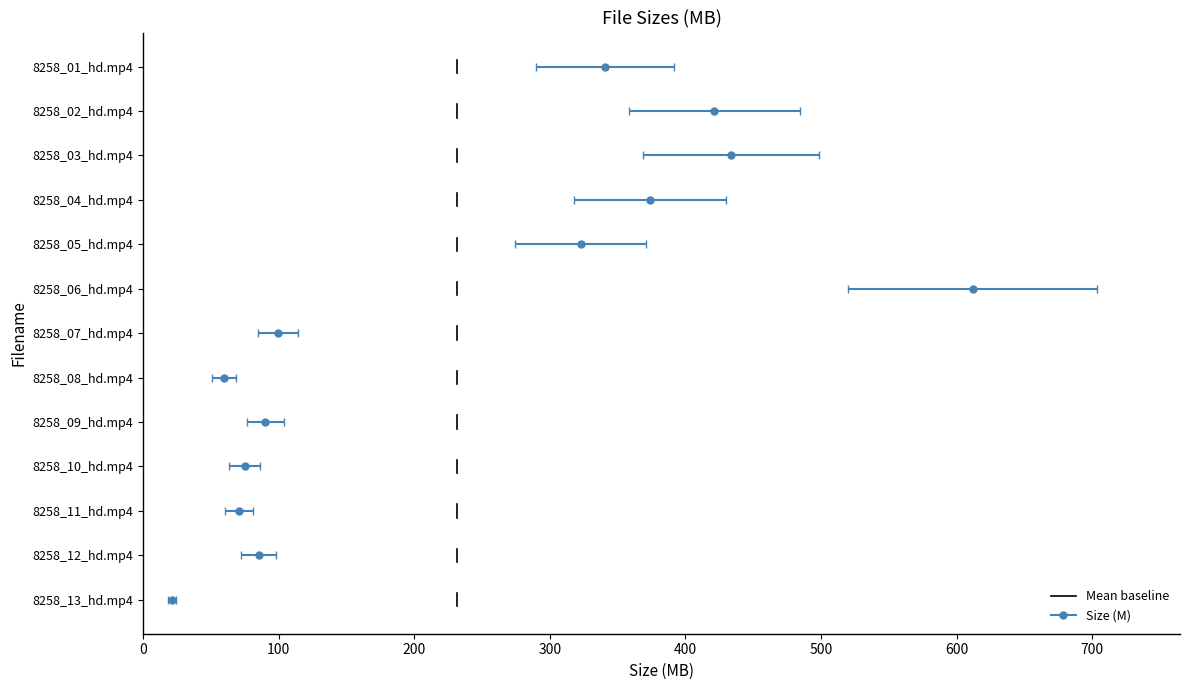

The value at 100 is 0.2. True or false?

False